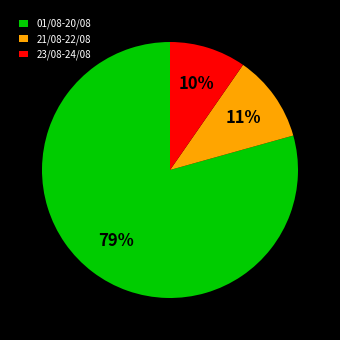

Is it true that 23/08-24/08 is 10% of the pie?

True